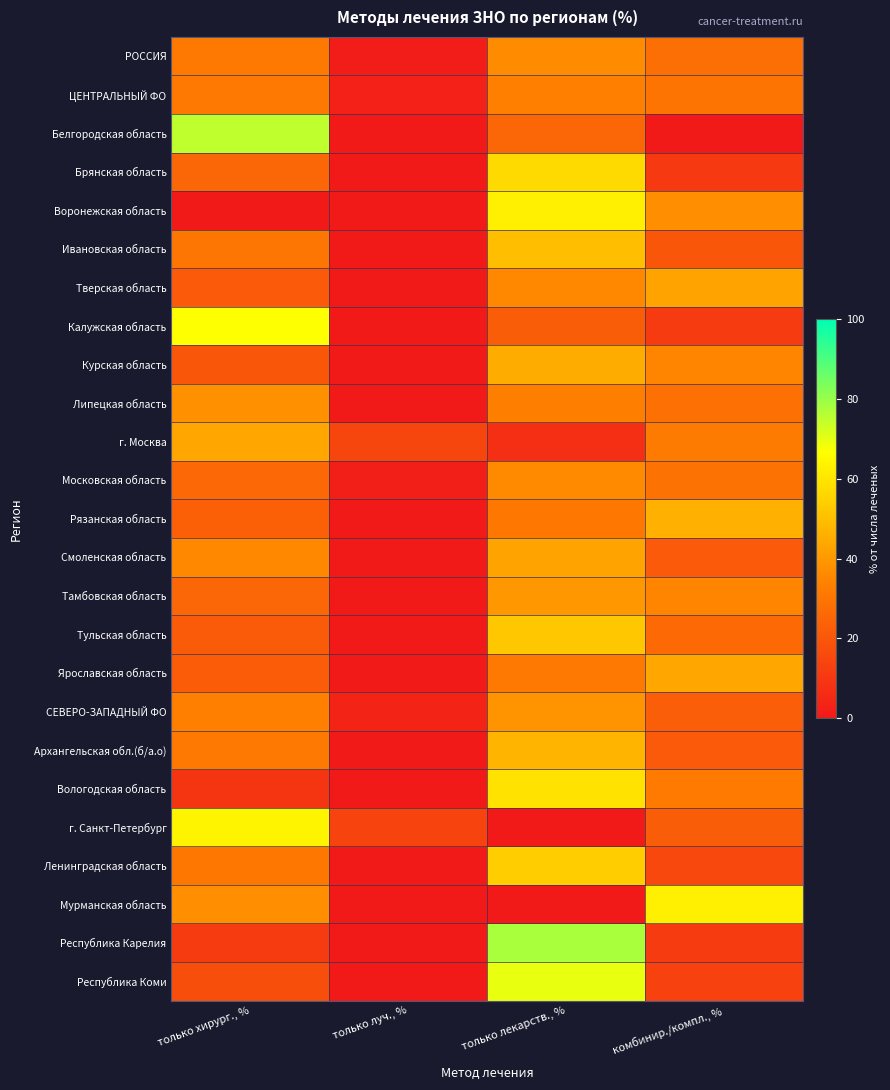

Reading right to left, extract all data points from this chart.

РОССИЯ: комбинир./компл., %=28.1	только лекарств., %=36.7	только луч., %=1.2	только хирург., %=31.4
ЦЕНТРАЛЬНЫЙ ФО: комбинир./компл., %=29.7	только лекарств., %=33.4	только луч., %=2.9	только хирург., %=31.6
Белгородская область: комбинир./компл., %=0.0	только лекарств., %=25.0	только луч., %=0.0	только хирург., %=75.0
Брянская область: комбинир./компл., %=10.7	только лекарств., %=57.1	только луч., %=0.0	только хирург., %=25.0
Воронежская область: комбинир./компл., %=37.5	только лекарств., %=62.5	только луч., %=0.0	только хирург., %=0.0
Ивановская область: комбинир./компл., %=20.0	только лекарств., %=50.0	только луч., %=0.0	только хирург., %=30.0
Тверская область: комбинир./компл., %=42.9	только лекарств., %=35.7	только луч., %=0.0	только хирург., %=21.4
Калужская область: комбинир./компл., %=11.1	только лекарств., %=22.2	только луч., %=0.0	только хирург., %=66.7
Курская область: комбинир./компл., %=35.0	только лекарств., %=45.0	только луч., %=0.0	только хирург., %=20.0
Липецкая область: комбинир./компл., %=28.6	только лекарств., %=33.3	только луч., %=0.0	только хирург., %=38.1
г. Москва: комбинир./компл., %=31.9	только лекарств., %=7.2	только луч., %=14.5	только хирург., %=43.5
Московская область: комбинир./компл., %=29.3	только лекарств., %=36.2	только луч., %=1.7	только хирург., %=25.9
Рязанская область: комбинир./компл., %=46.2	только лекарств., %=30.8	только луч., %=0.0	только хирург., %=23.1
Смоленская область: комбинир./компл., %=21.4	только лекарств., %=42.9	только луч., %=0.0	только хирург., %=35.7
Тамбовская область: комбинир./компл., %=35.0	только лекарств., %=40.0	только луч., %=0.0	только хирург., %=25.0
Тульская область: комбинир./компл., %=26.1	только лекарств., %=52.2	только луч., %=0.0	только хирург., %=21.7
Ярославская область: комбинир./компл., %=43.8	только лекарств., %=31.3	только луч., %=0.0	только хирург., %=21.9
СЕВЕРО-ЗАПАДНЫЙ ФО: комбинир./компл., %=22.6	только лекарств., %=38.7	только луч., %=3.6	только хирург., %=33.6
Архангельская обл.(б/а.о): комбинир./компл., %=21.1	только лекарств., %=47.4	только луч., %=0.0	только хирург., %=31.6
Вологодская область: комбинир./компл., %=31.8	только лекарств., %=59.1	только луч., %=0.0	только хирург., %=9.1
г. Санкт-Петербург: комбинир./компл., %=22.2	только лекарств., %=0.0	только луч., %=13.9	только хирург., %=63.9
Ленинградская область: комбинир./компл., %=15.4	только лекарств., %=53.8	только луч., %=0.0	только хирург., %=30.8
Мурманская область: комбинир./компл., %=62.5	только лекарств., %=0.0	только луч., %=0.0	только хирург., %=37.5
Республика Карелия: комбинир./компл., %=11.1	только лекарств., %=77.8	только луч., %=0.0	только хирург., %=11.1
Республика Коми: комбинир./компл., %=13.0	только лекарств., %=69.6	только луч., %=0.0	только хирург., %=17.4